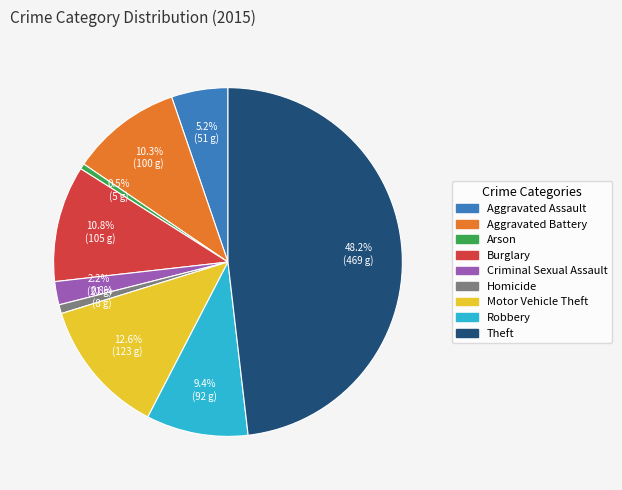

Is there a majority slice in this chart?

No